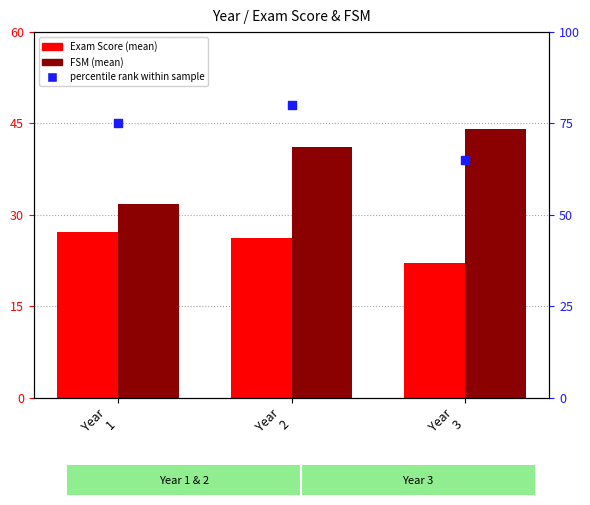

At which category is the sum across all series the highest?

Year
2